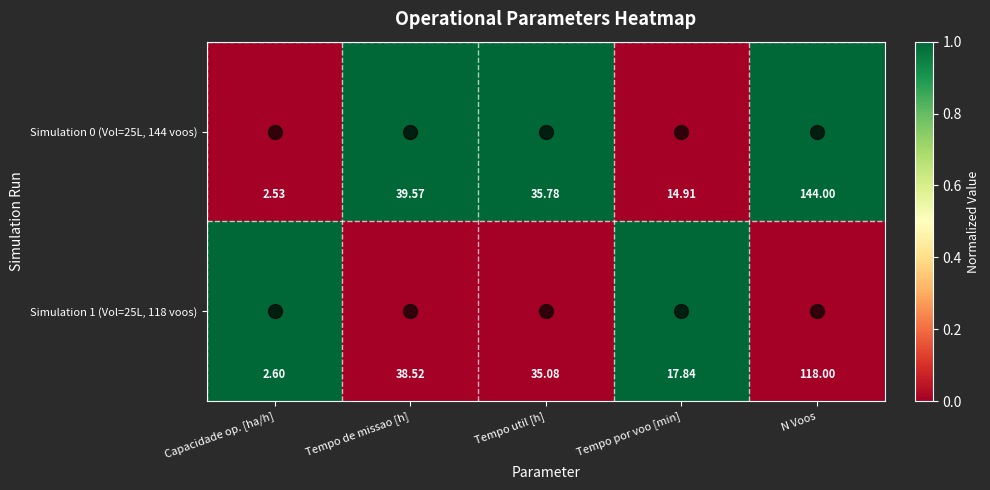

List the labels in order of Simulation 0 (Vol=25L, 144 voos) value, largest first.

N Voos, Tempo de missao [h], Tempo util [h], Tempo por voo [min], Capacidade op. [ha/h]